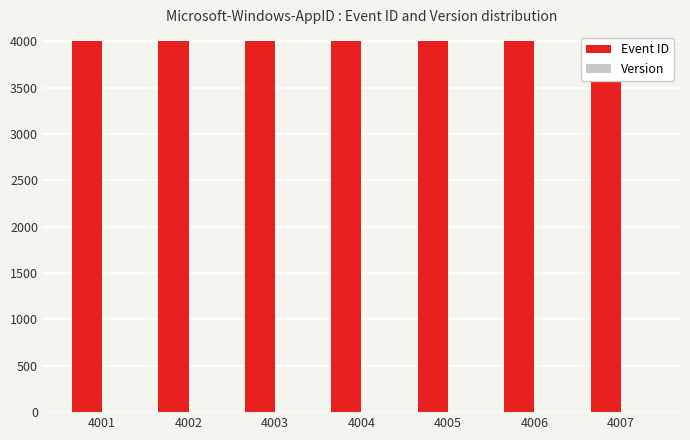

How many groups of bars are there?

7